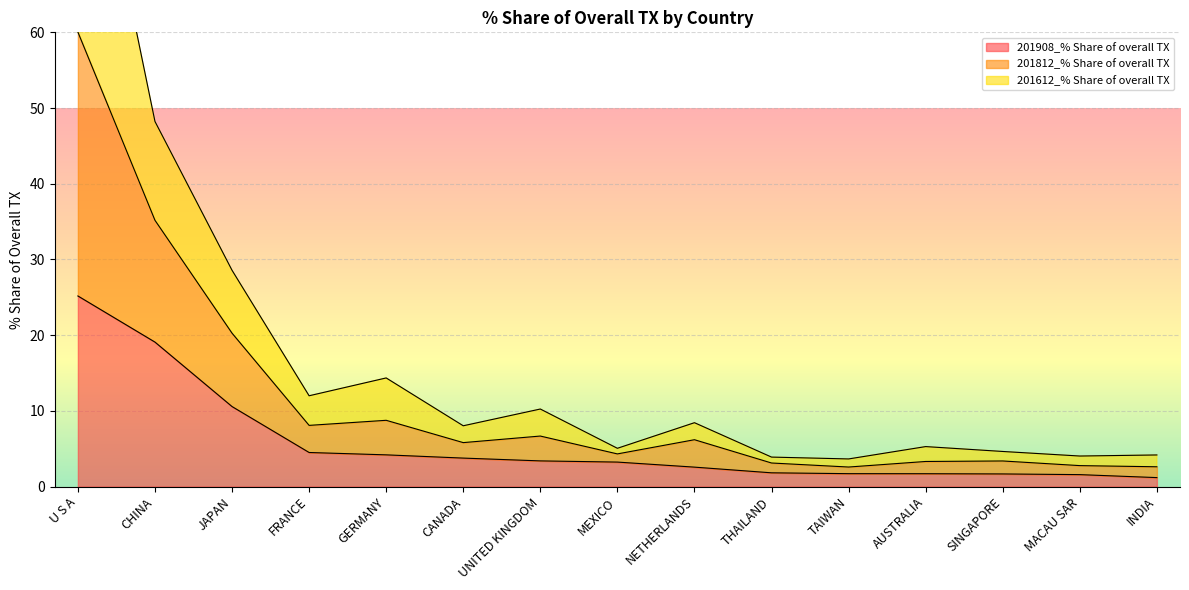

Is the value of 201812_% Share of overall TX at INDIA greater than the value of 201908_% Share of overall TX at U S A?

No